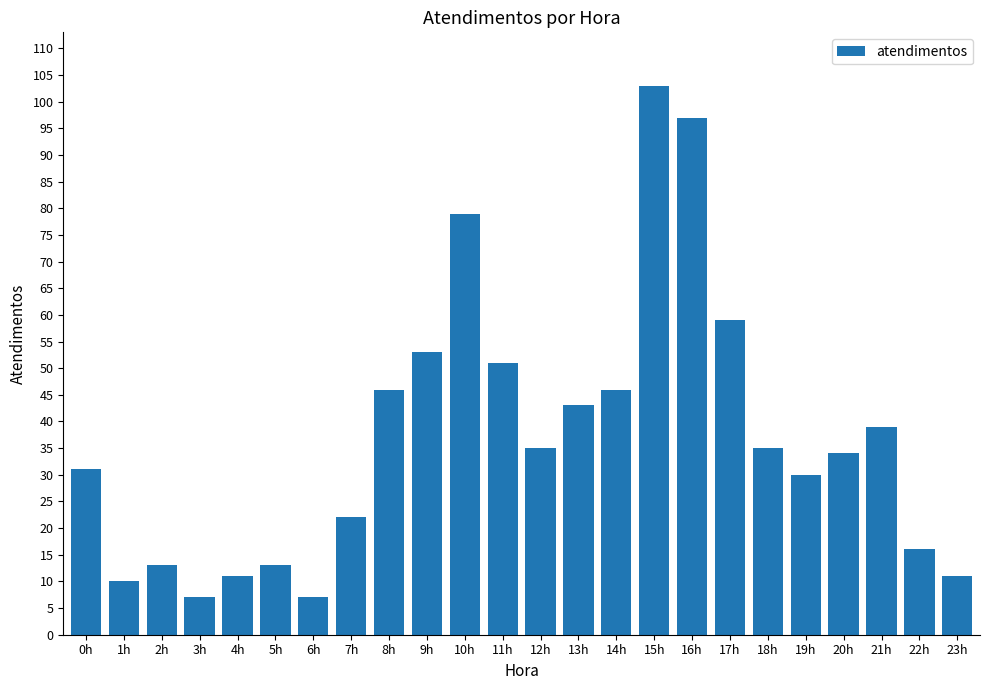

What is the label of the 1st bar from the left?

0h